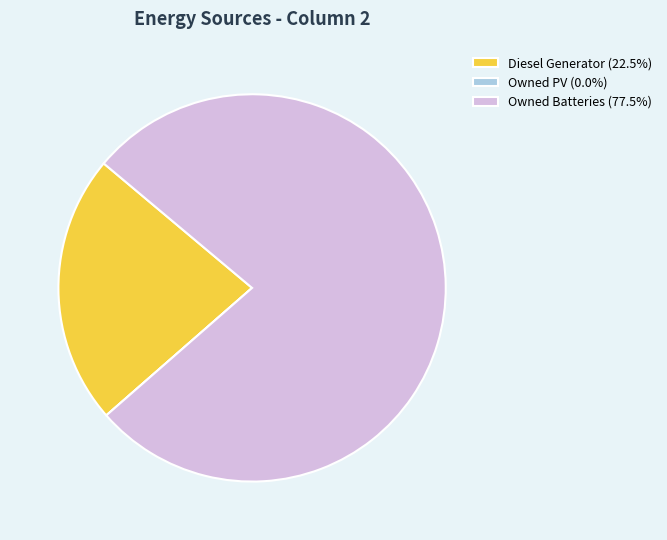

Which slice is the largest?

Owned Batteries